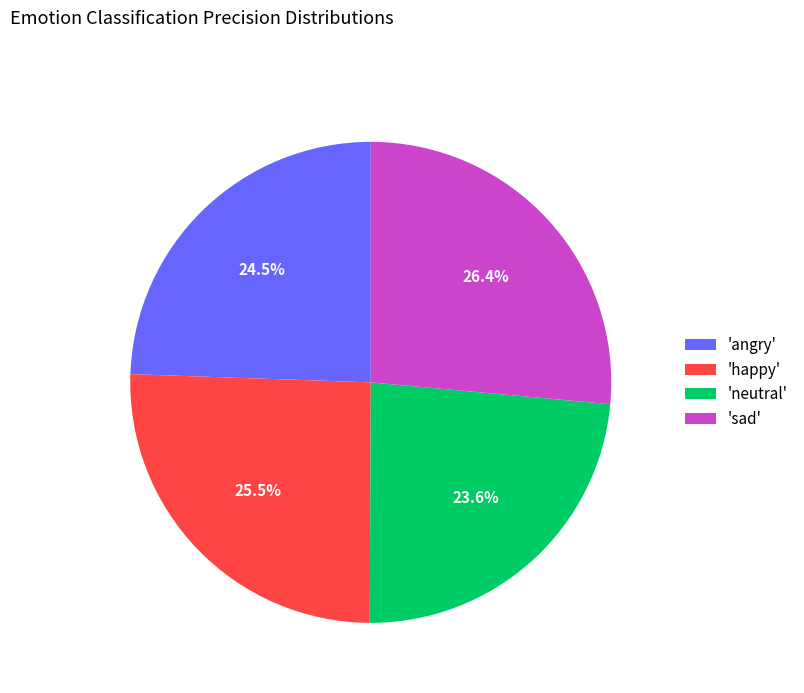

What is the total percentage of 'angry' and 'sad'?

50.9%